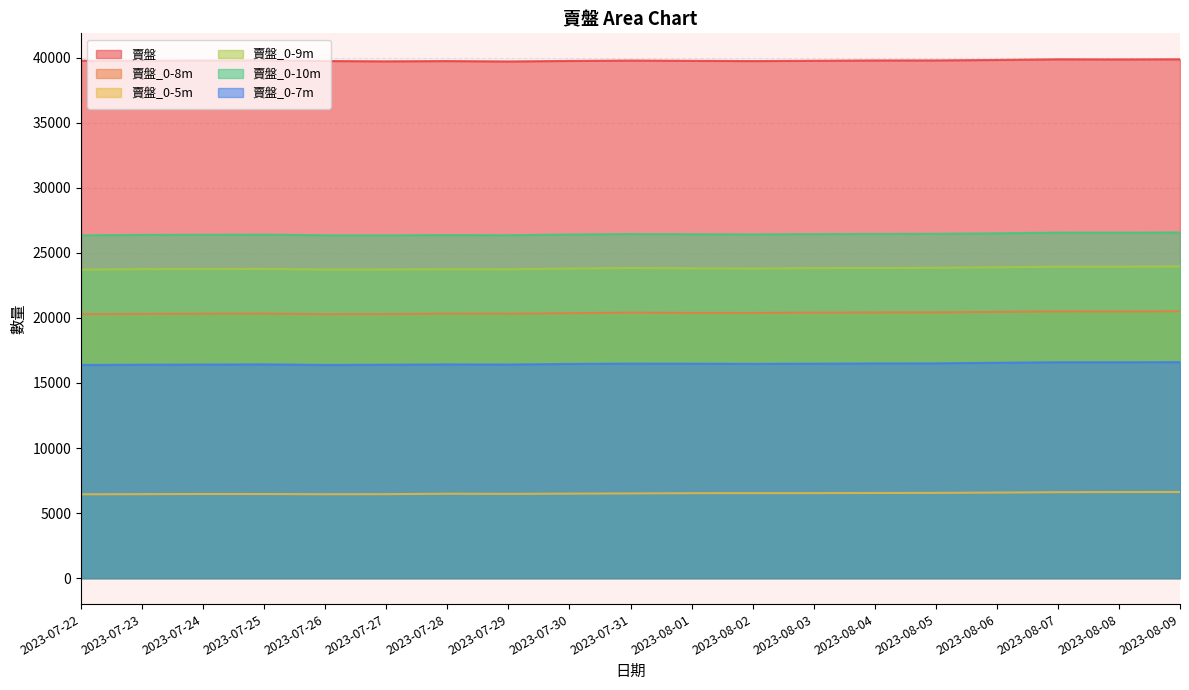

Which series has the largest range (max minus min)?

賣盤_0-9m